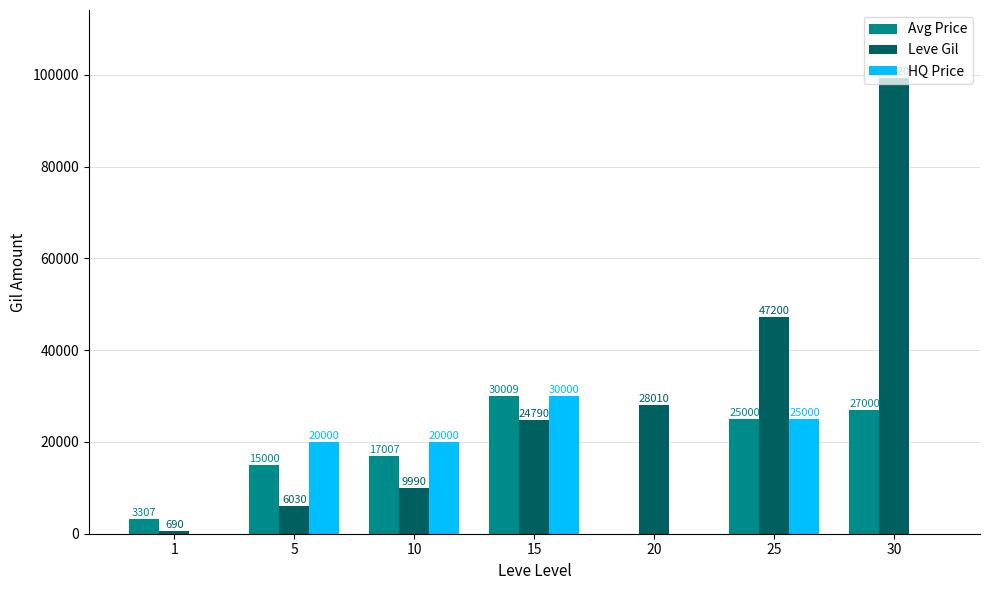

What is the total value across all series at 5?

41030